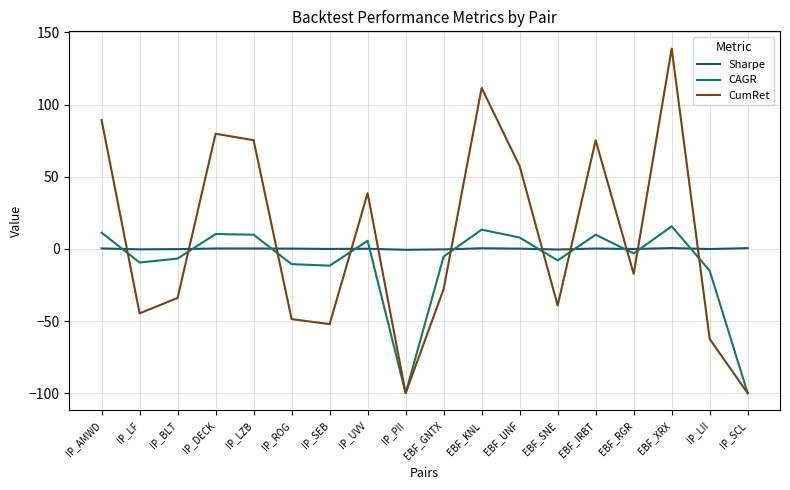

How many values in CAGR are above zero?

8